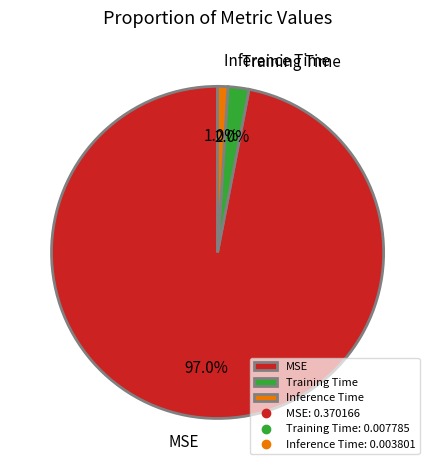

Rank the categories by value from highest to lowest.

MSE, Training Time, Inference Time